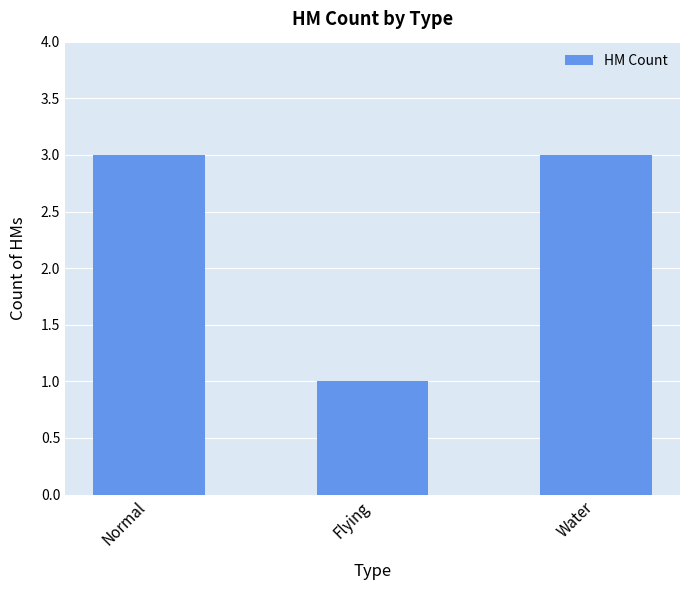

Does the chart contain stacked bars?

No